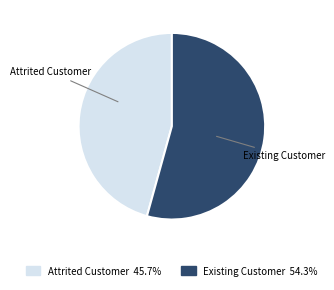

The Attrited Customer slice represents 52% of the pie. True or false?

False